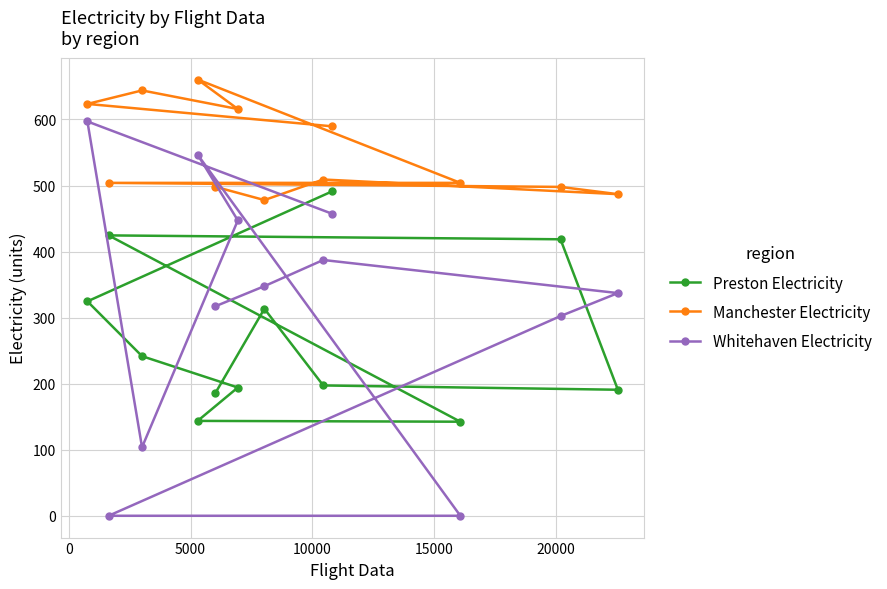

List the series in order of their peak value, lowest first.

Preston Electricity, Whitehaven Electricity, Manchester Electricity